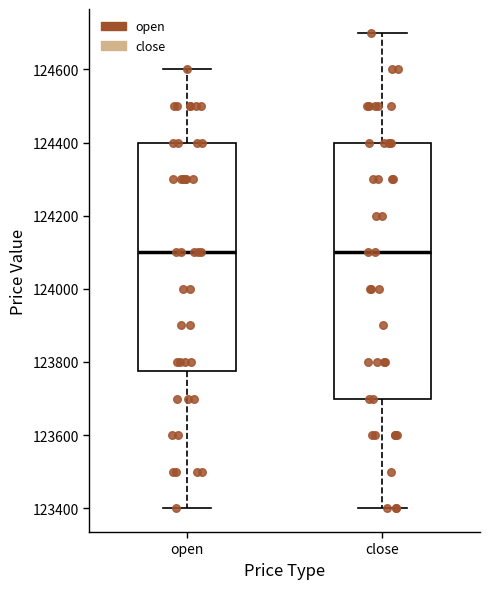

Reading left to right, read every box against the y-axis: the position of its median line, the range the box covers, and the ends of its whiskers. The values are not printed on the chart, so give them approximately, as read against the axis.

open: median 124100, box 123780 to 124400, whiskers 123400 to 124600
close: median 124100, box 123700 to 124400, whiskers 123400 to 124700